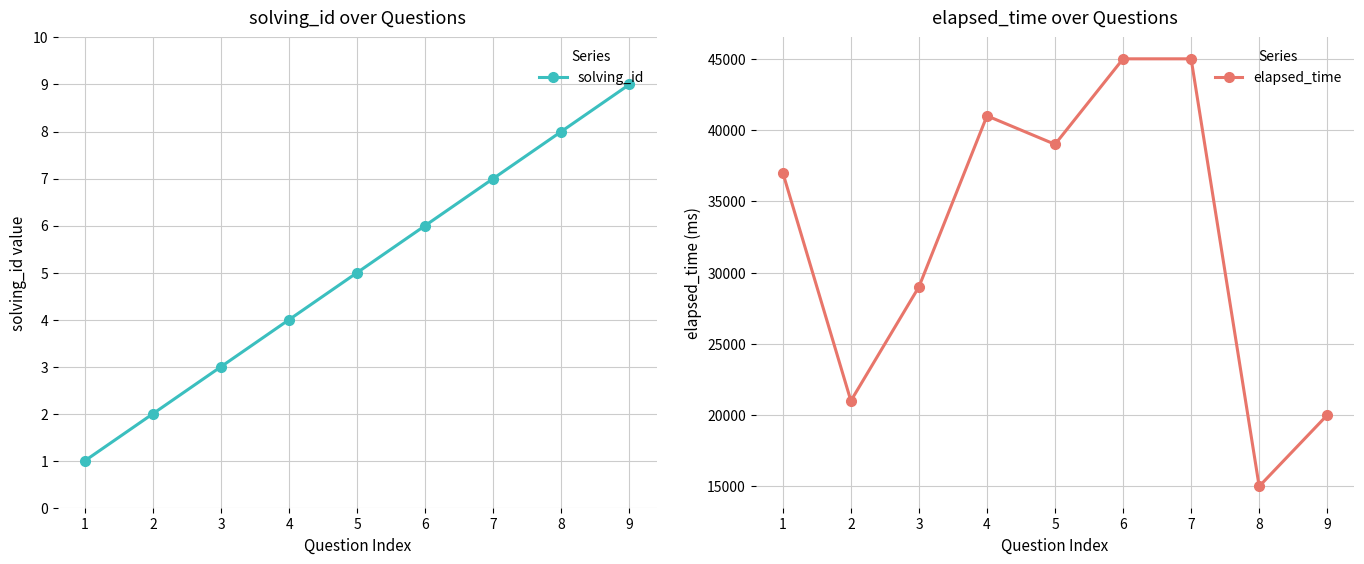

What is the difference between the second highest and minimum values in the solving_id series?

7